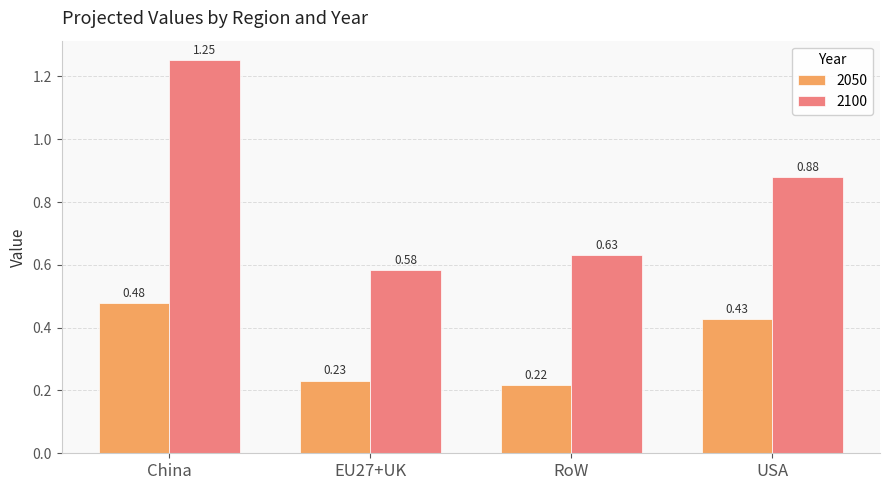

Count the number of data series in this chart.

2